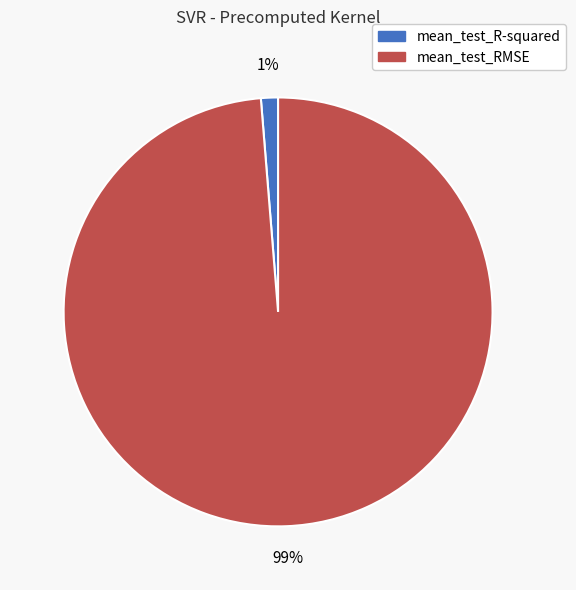

True or false: mean_test_R-squared accounts for 11% of the total.

False